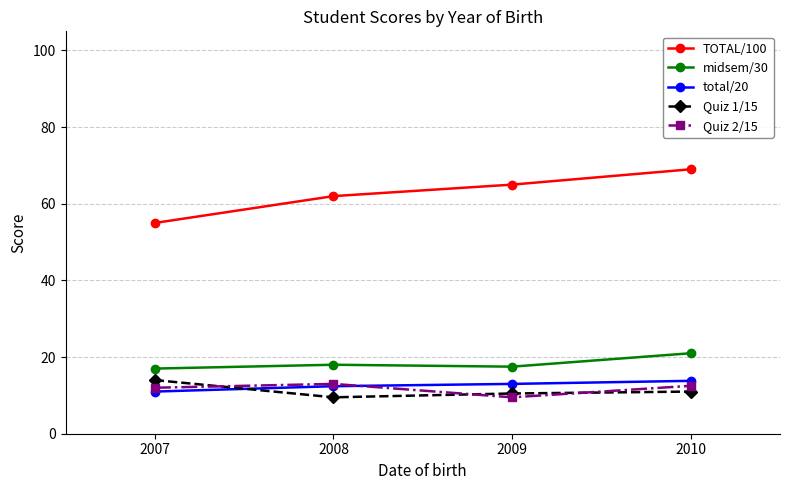

Reading right to left, what are all the values shown in this chart?

TOTAL/100: 2010=69.0	2009=65.0	2008=62.0	2007=55.0
midsem/30: 2010=21.0	2009=17.5	2008=18.0	2007=17.0
total/20: 2010=13.8	2009=13.0	2008=12.4	2007=11.0
Quiz 1/15: 2010=11.0	2009=10.5	2008=9.5	2007=14.0
Quiz 2/15: 2010=12.5	2009=9.5	2008=13.0	2007=12.0